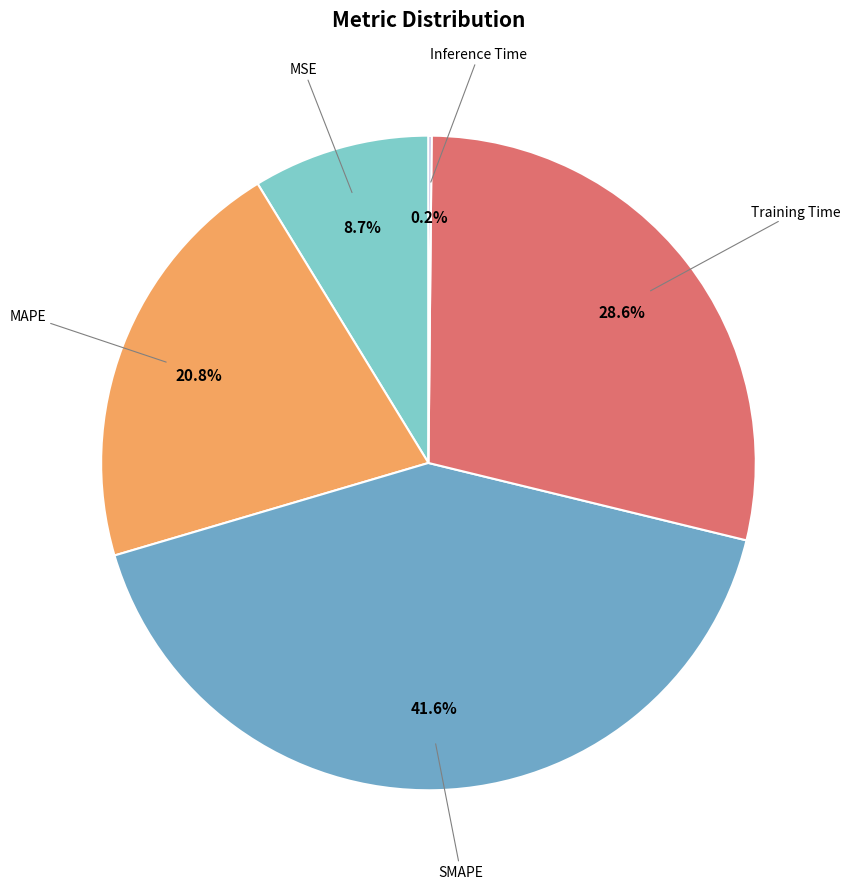

Is there a majority slice in this chart?

No